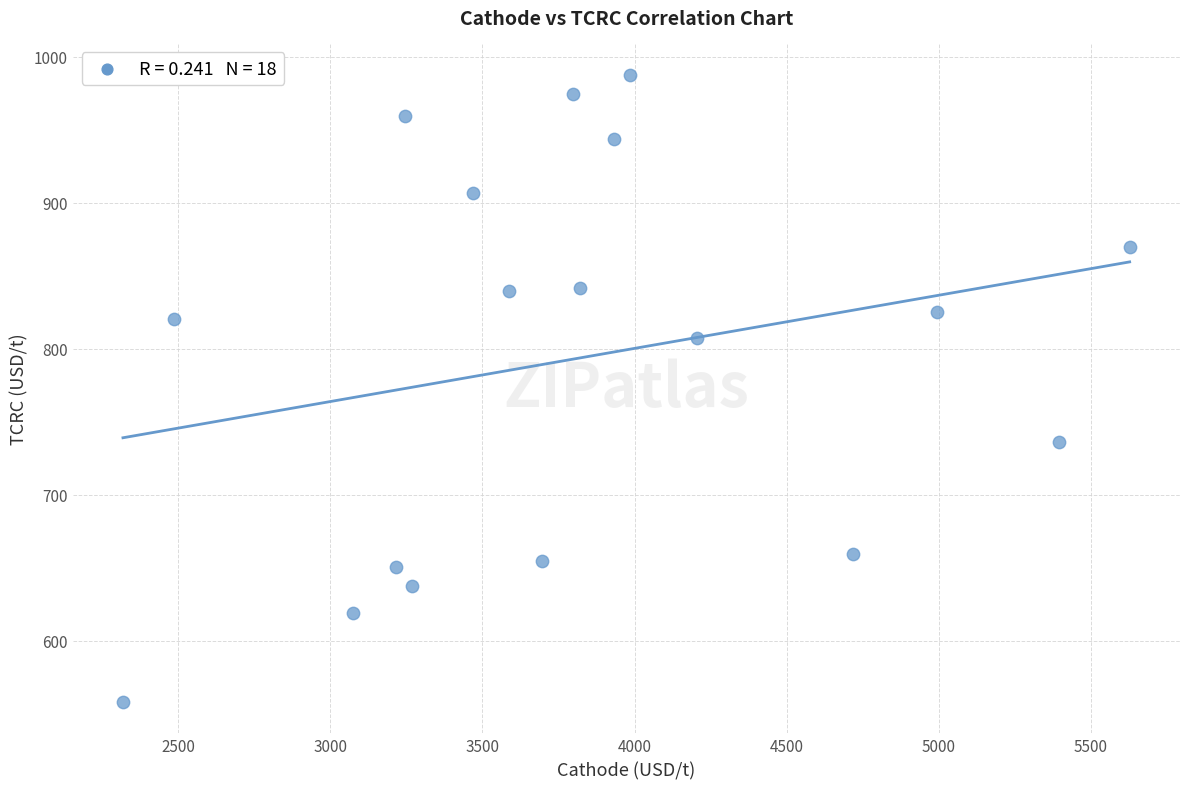

What is the range of X values (max minus min)?

3309.9